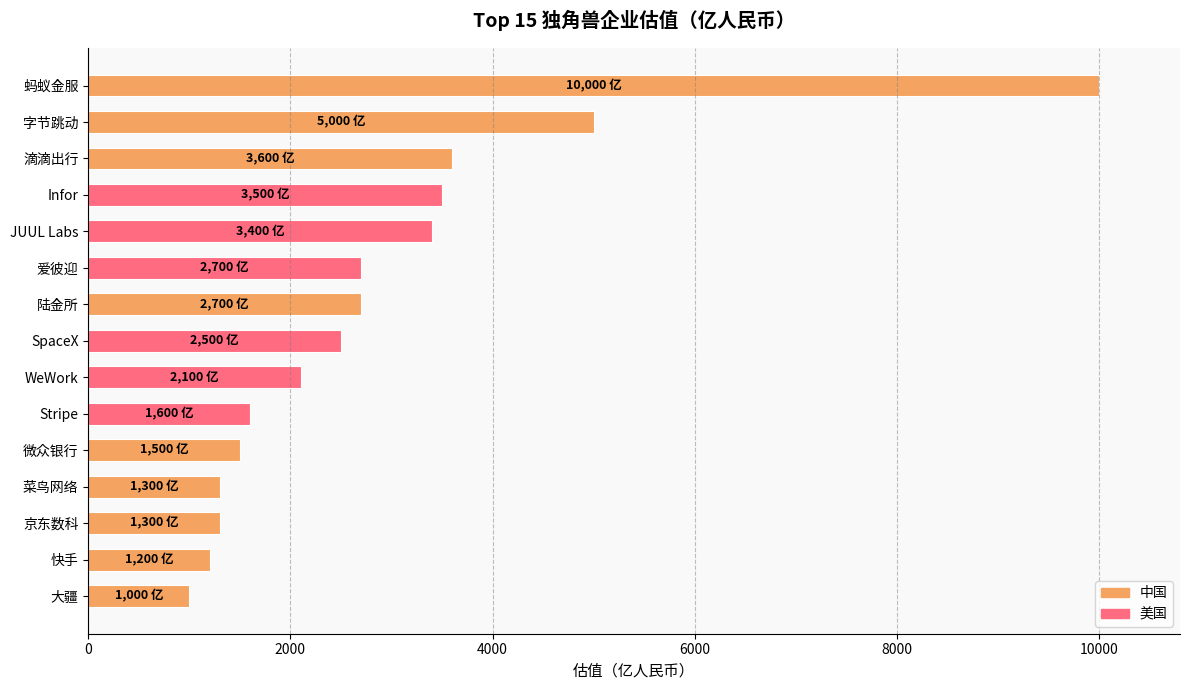

Which category has the lowest value across all series?

大疆